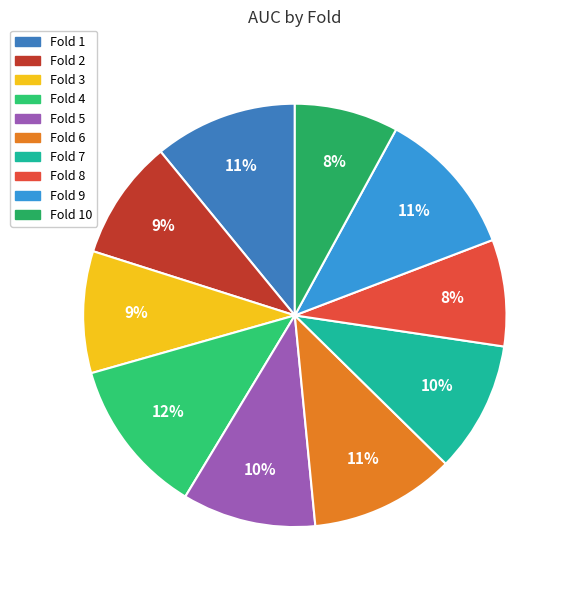

Rank the categories by value from lowest to highest.

Fold 10, Fold 8, Fold 2, Fold 3, Fold 7, Fold 5, Fold 1, Fold 6, Fold 9, Fold 4